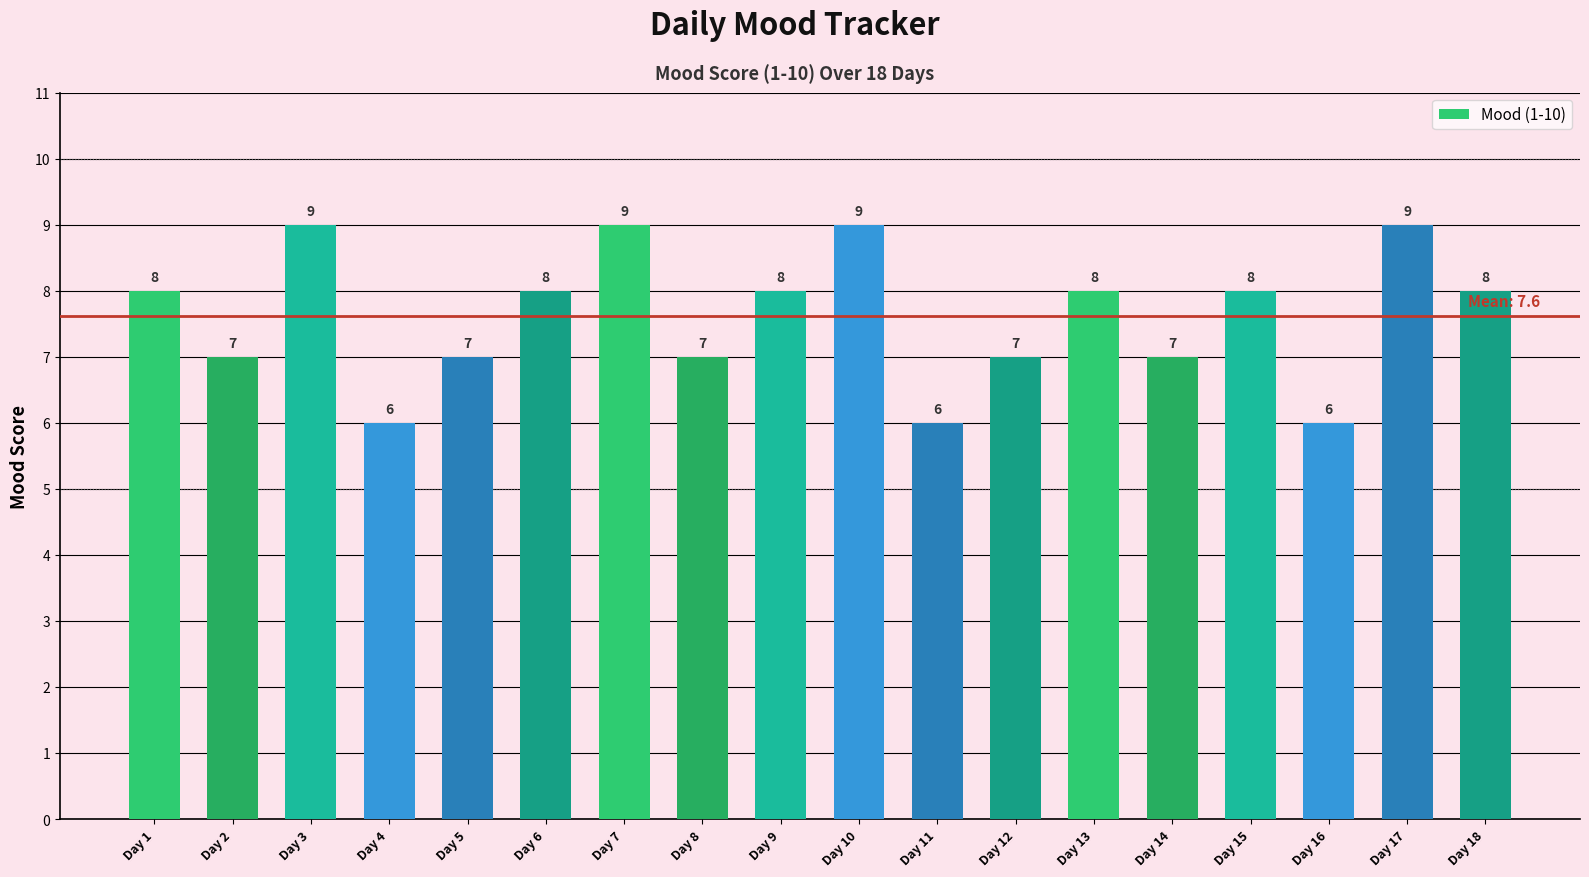

What is the sum of all values?

137